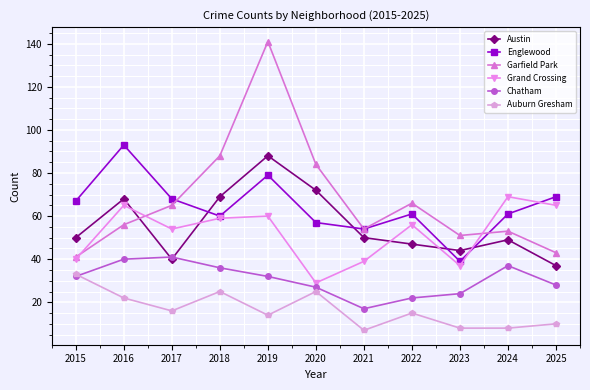

What is the value of the Auburn Gresham point at the 10th from the left?

8